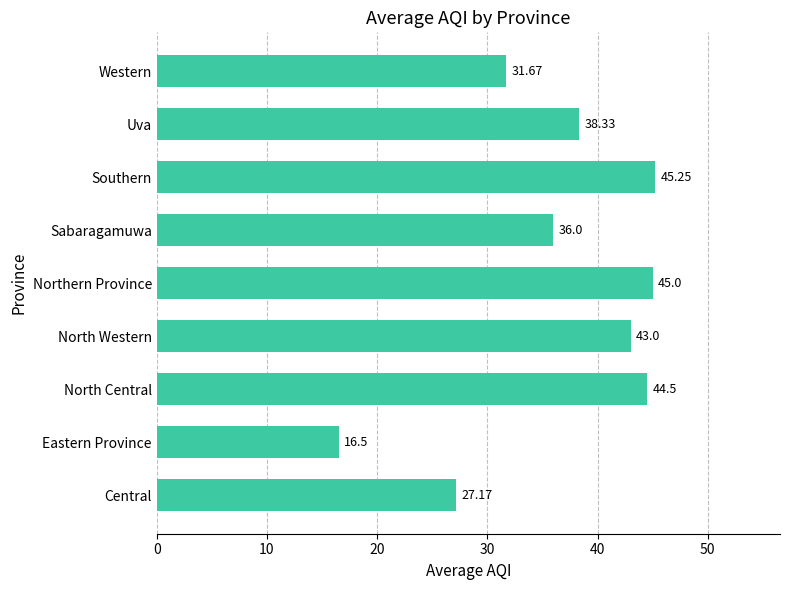

Where is the data nearest to the value 30?

Western